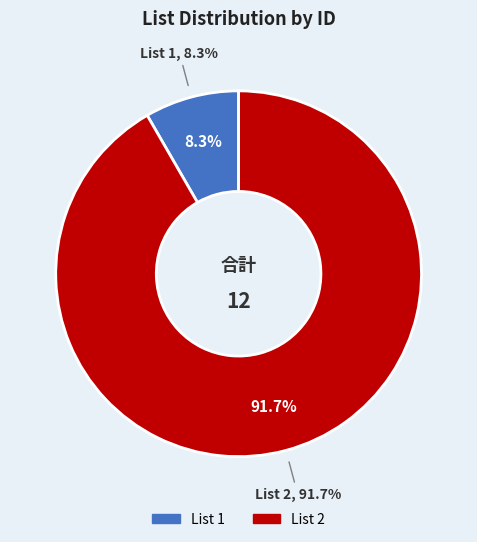

Is it true that List 1 is 20% of the pie?

False